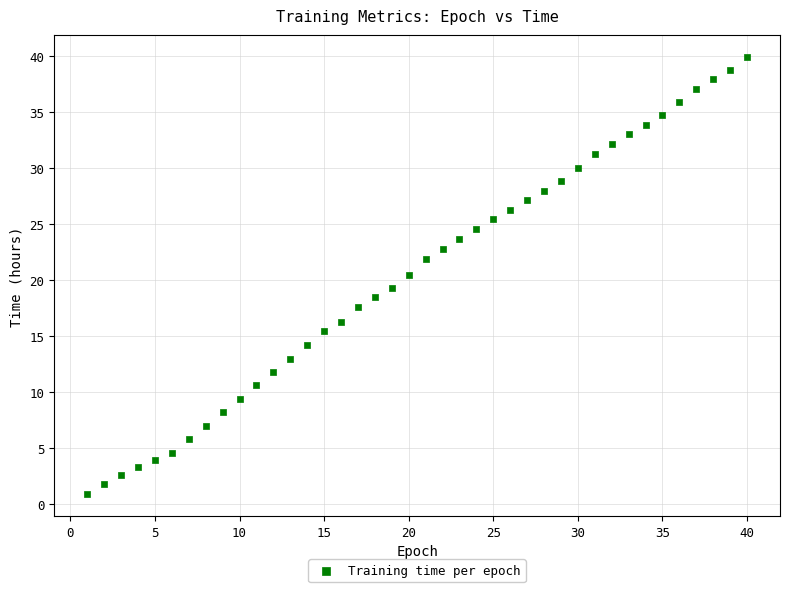

What is the range of Y values (max minus min)?

39.1